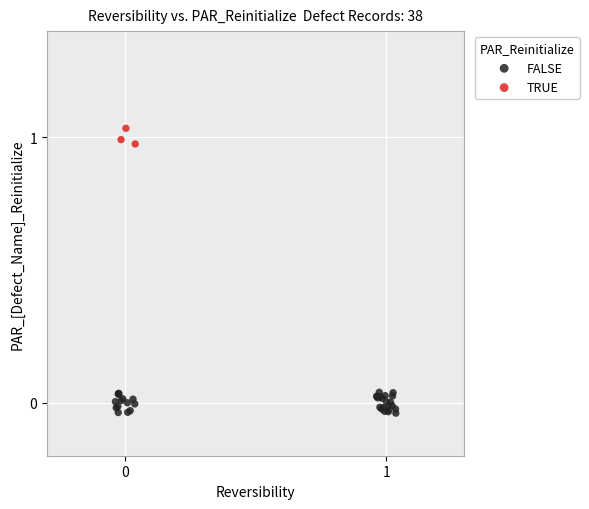

Which series has the largest Y range (max minus min)?

FALSE